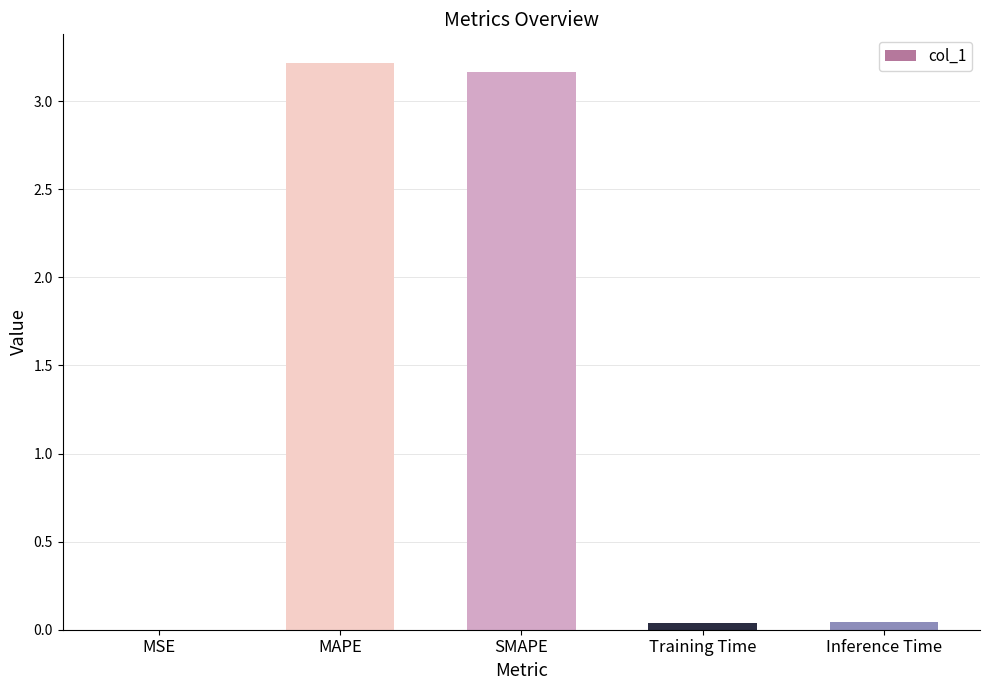

Read the value at MAPE.

3.2